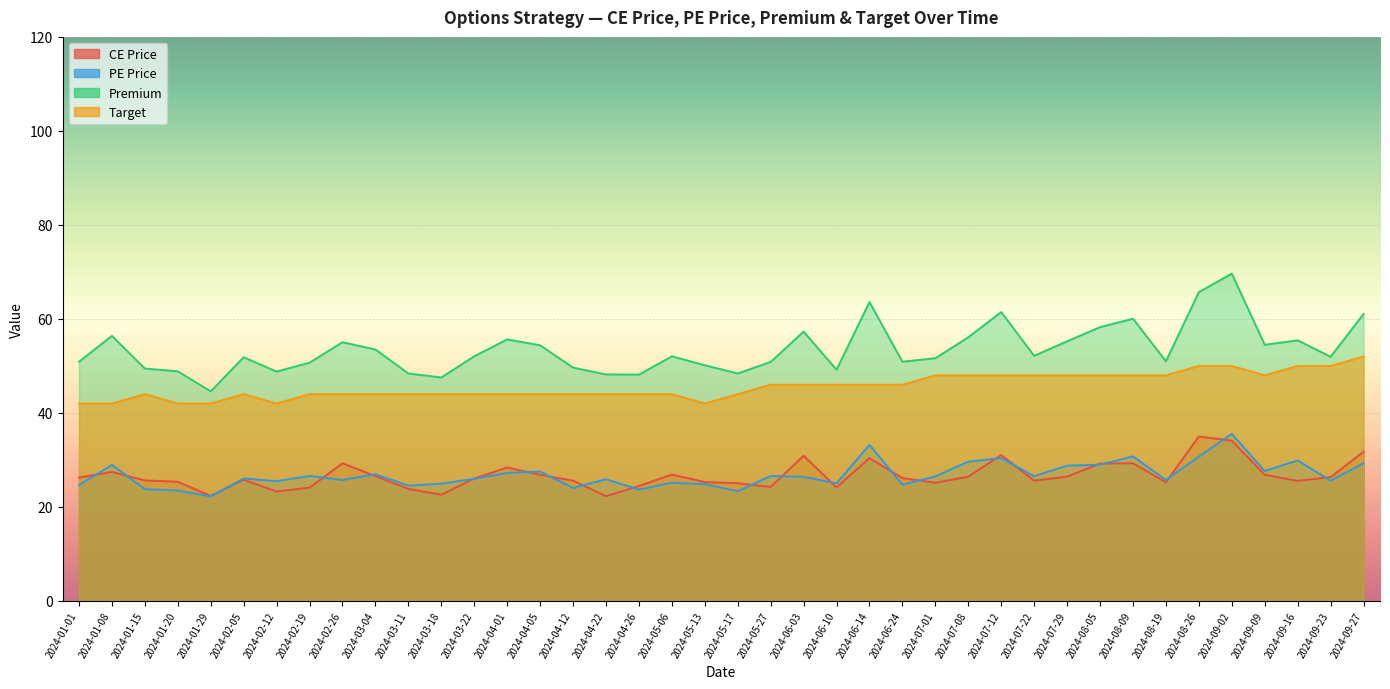

Is it true that CE Price equals 25.3 at 2024-05-13?

True